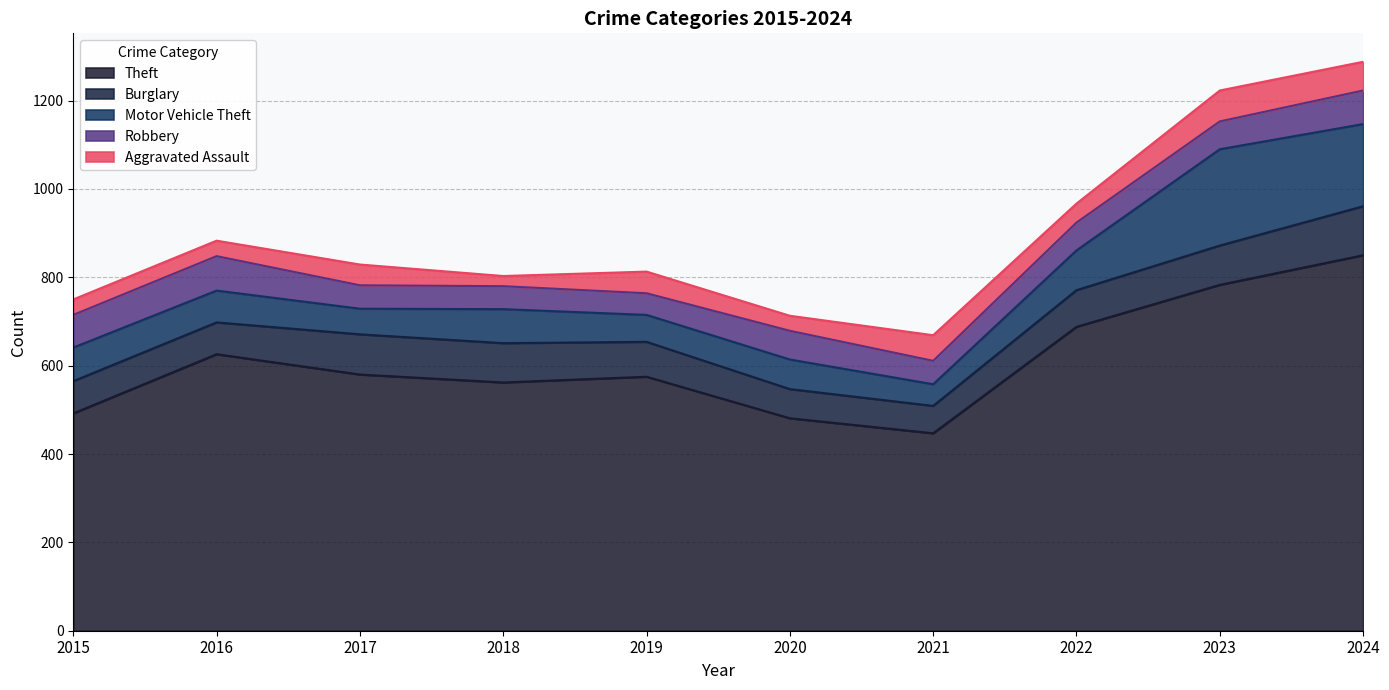

Which series has the largest total across all categories?

Theft